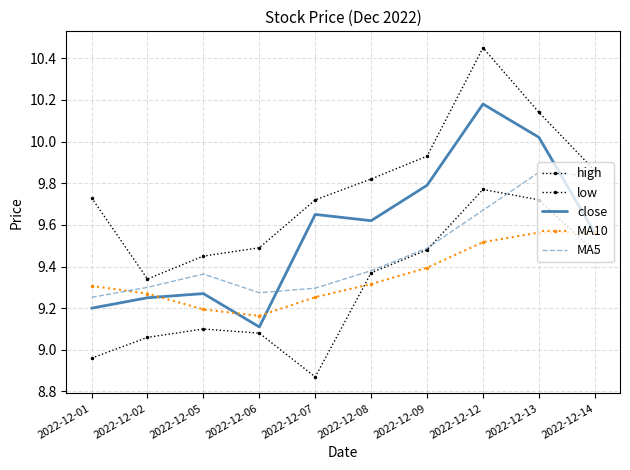

What is the difference between the maximum and second lowest values in the high series?

1.0